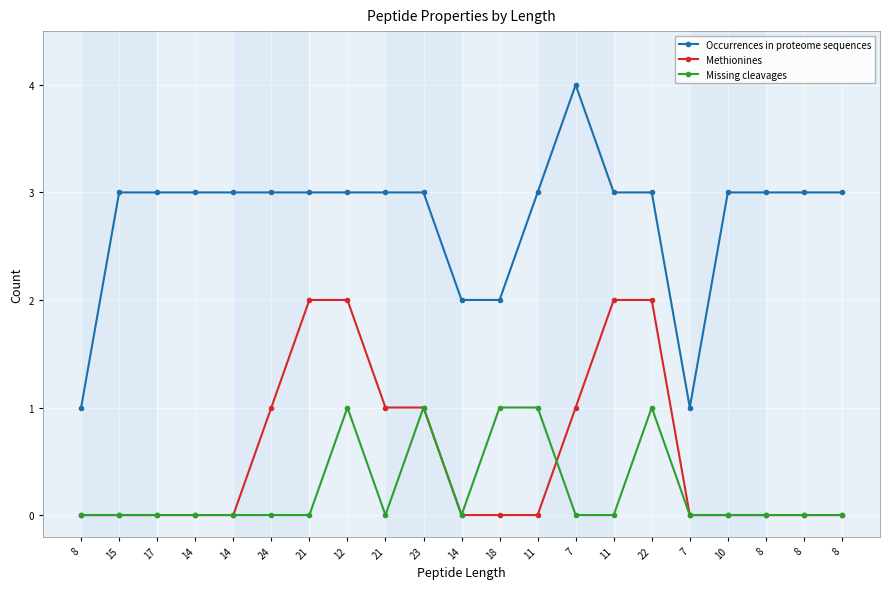

True or false: Missing cleavages and Occurrences in proteome sequences intersect in this chart.

False